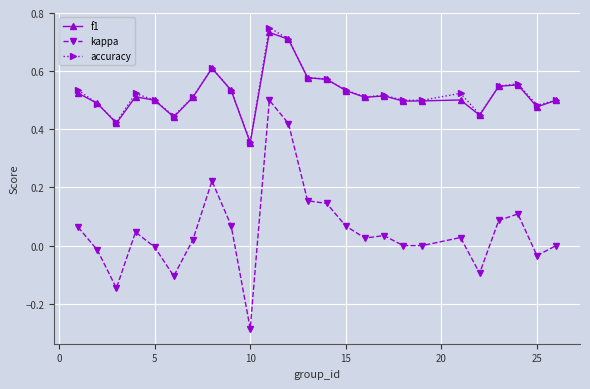

True or false: kappa has more than 2 points higher than both neighbors.

True